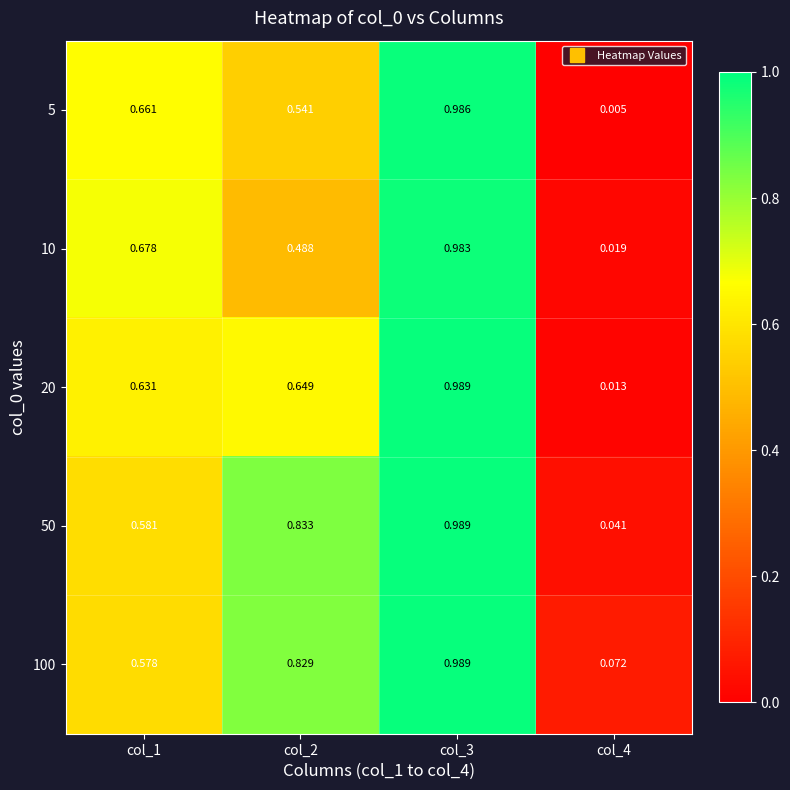

Which series has the largest range (max minus min)?

5